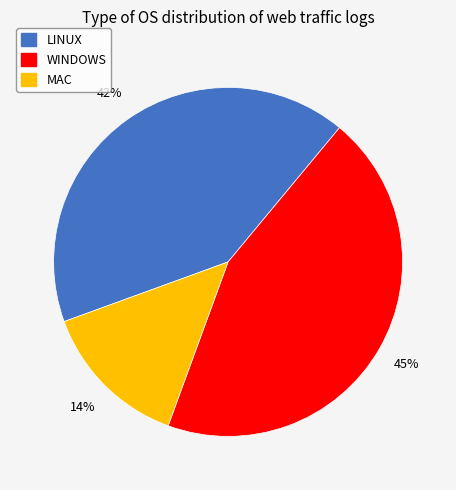

Rank the categories by value from lowest to highest.

MAC, LINUX, WINDOWS